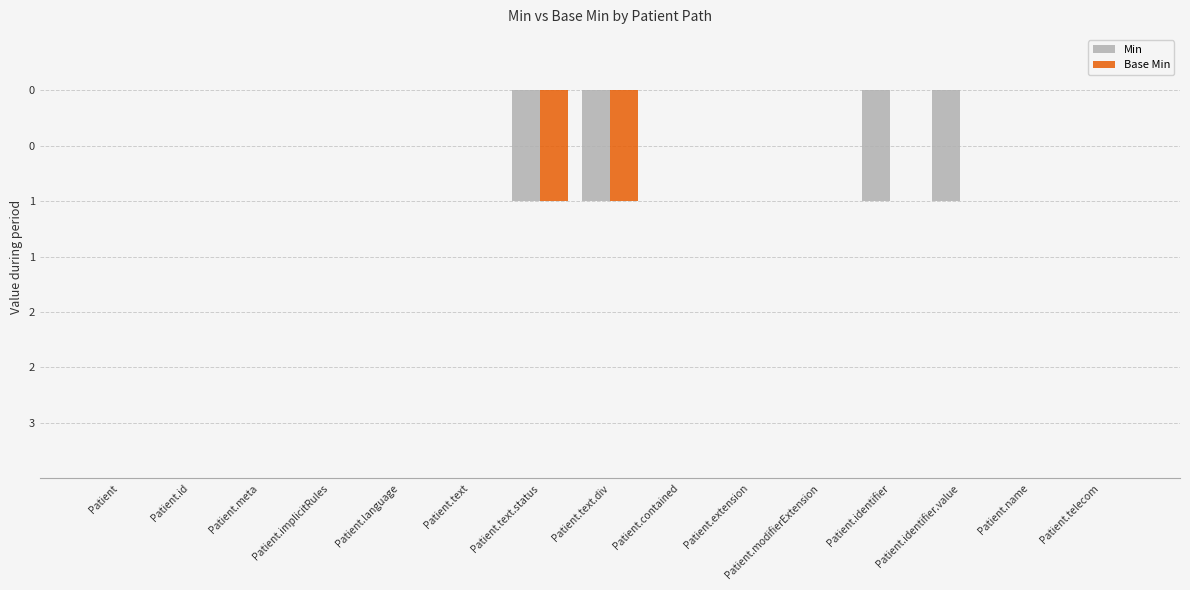

What are all the series names shown in the legend?

Min, Base Min